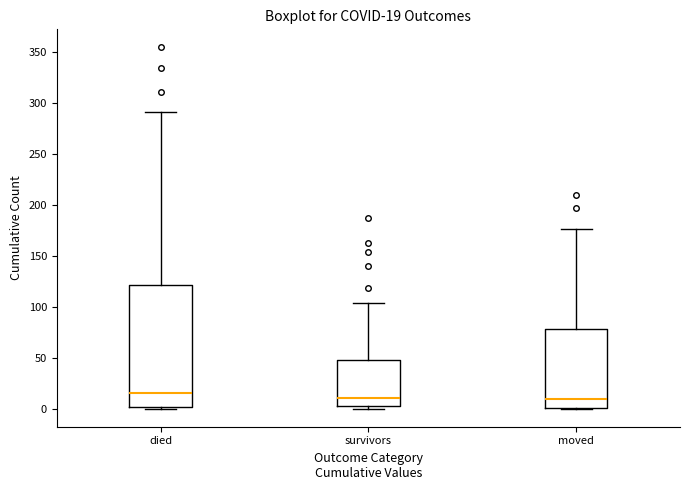

Which box has the highest median line?

died